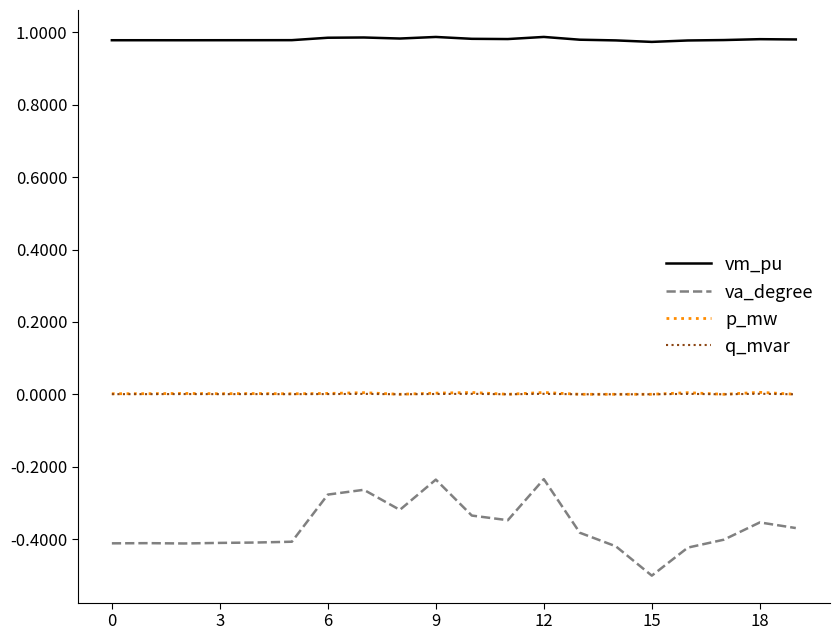

What is the smallest value displayed?

-0.5